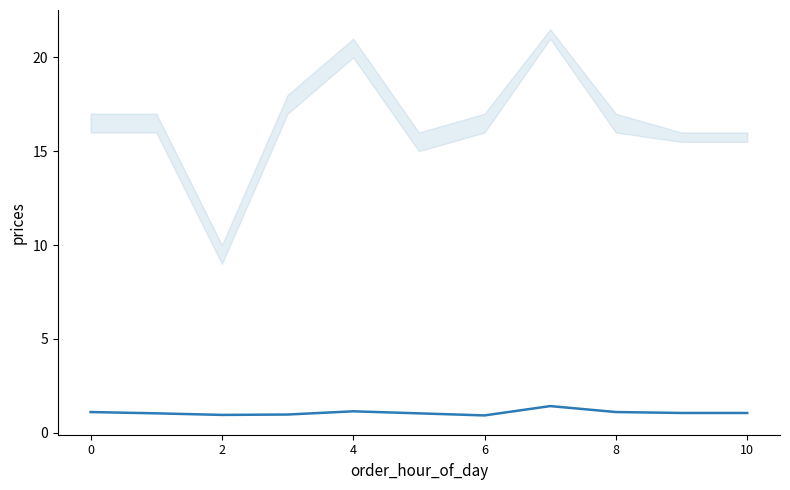

What is the minimum value shown in the chart?

0.9